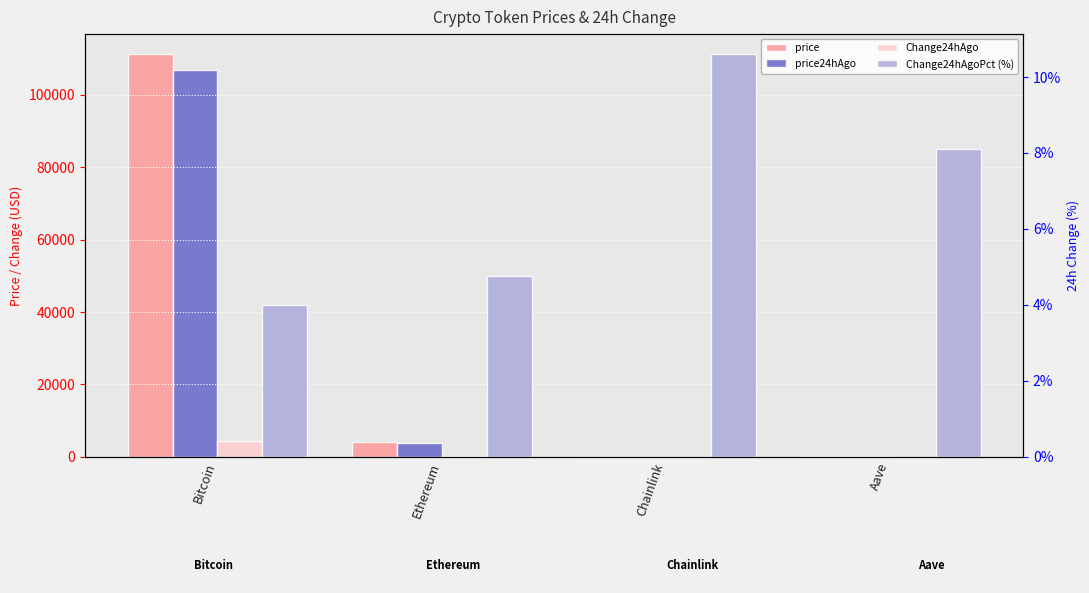

What is the label of the 2nd bar from the left?

Ethereum